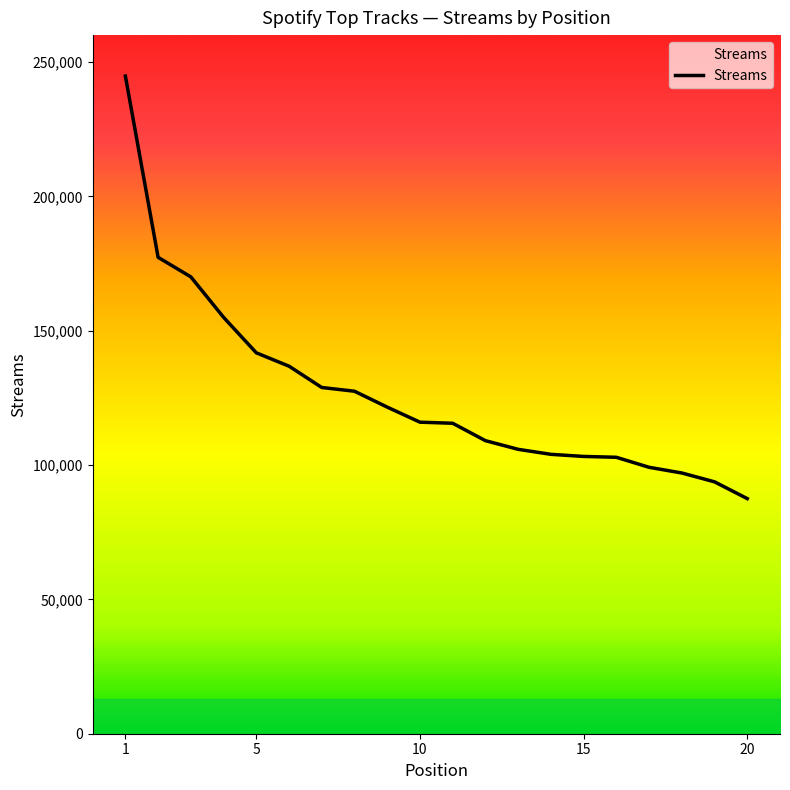

What is the difference between the maximum and minimum values?

157256